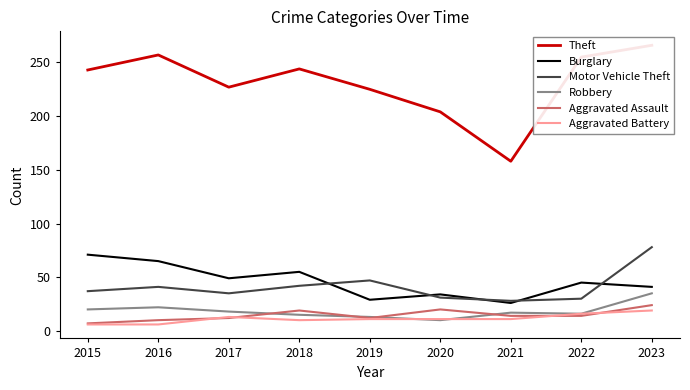

What are all the series names shown in the legend?

Theft, Burglary, Motor Vehicle Theft, Robbery, Aggravated Assault, Aggravated Battery